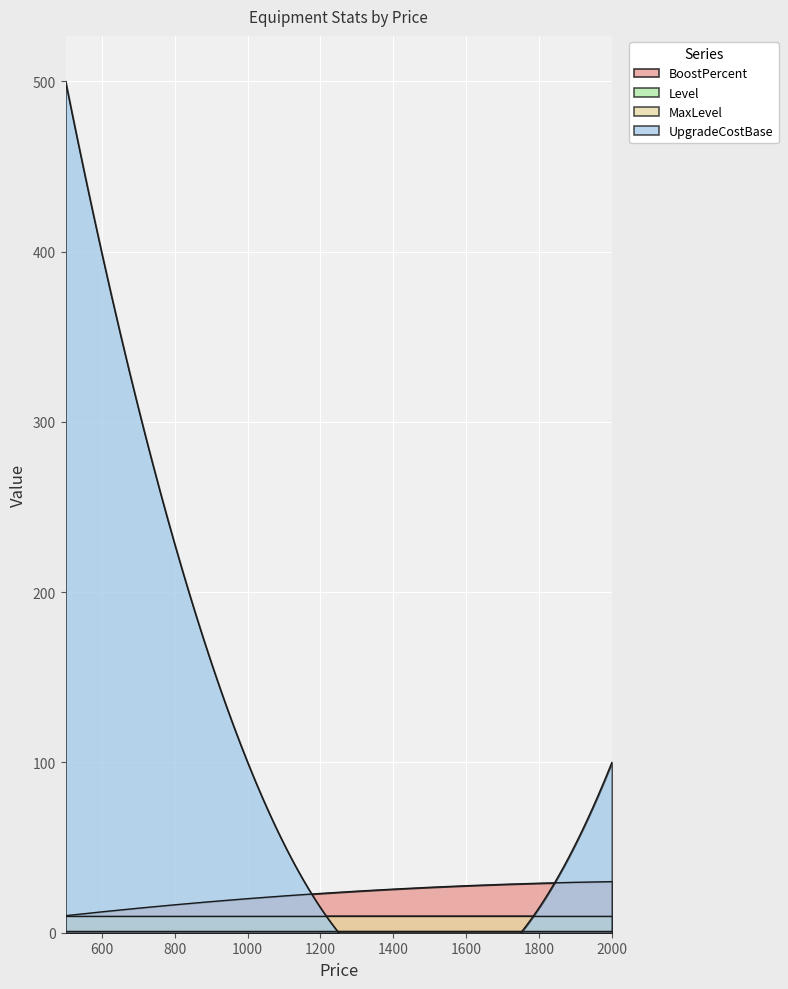

Which series has the largest total across all categories?

UpgradeCostBase